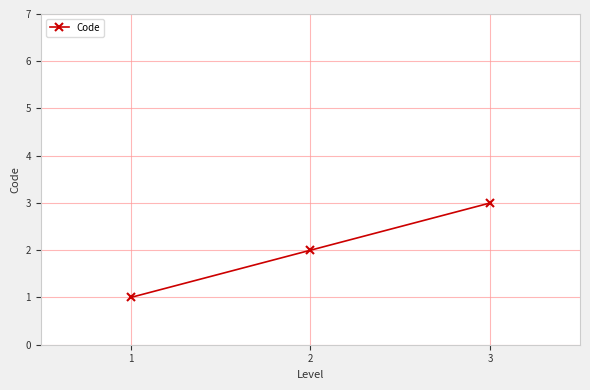

Reading right to left, extract all data points from this chart.

3	2	1